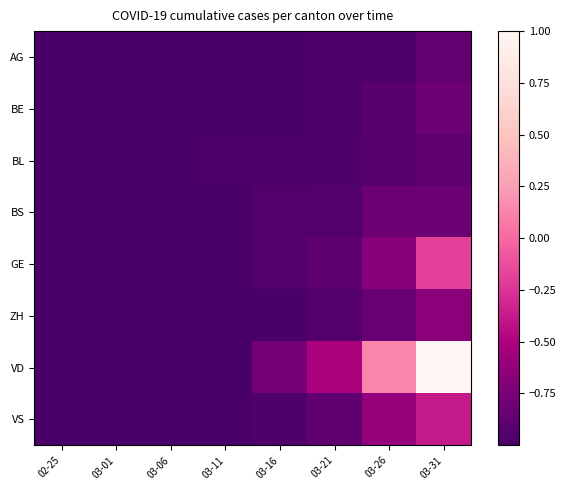

Reading left to right, transcribe all the data shown in this chart.

AG: 02-25=-1.0	03-01=-1.0	03-06=-1.0	03-11=-1.0	03-16=-1.0	03-21=-1.0	03-26=-1.0	03-31=-0.9
BE: 02-25=-1.0	03-01=-1.0	03-06=-1.0	03-11=-1.0	03-16=-1.0	03-21=-1.0	03-26=-0.9	03-31=-0.8
BL: 02-25=-1.0	03-01=-1.0	03-06=-1.0	03-11=-1.0	03-16=-1.0	03-21=-1.0	03-26=-0.9	03-31=-0.9
BS: 02-25=-1.0	03-01=-1.0	03-06=-1.0	03-11=-1.0	03-16=-1.0	03-21=-0.9	03-26=-0.8	03-31=-0.8
GE: 02-25=-1.0	03-01=-1.0	03-06=-1.0	03-11=-1.0	03-16=-1.0	03-21=-0.9	03-26=-0.7	03-31=-0.2
ZH: 02-25=-1.0	03-01=-1.0	03-06=-1.0	03-11=-1.0	03-16=-1.0	03-21=-0.9	03-26=-0.8	03-31=-0.7
VD: 02-25=-1.0	03-01=-1.0	03-06=-1.0	03-11=-1.0	03-16=-0.8	03-21=-0.5	03-26=0.1	03-31=1.0
VS: 02-25=-1.0	03-01=-1.0	03-06=-1.0	03-11=-1.0	03-16=-1.0	03-21=-0.9	03-26=-0.6	03-31=-0.4